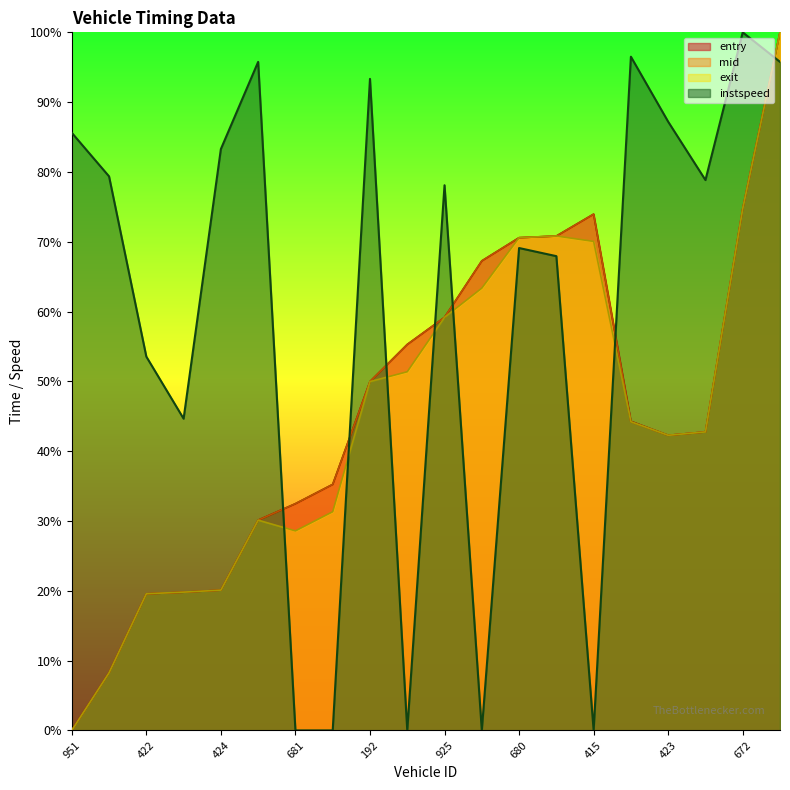

Does the chart have visible grid lines?

No